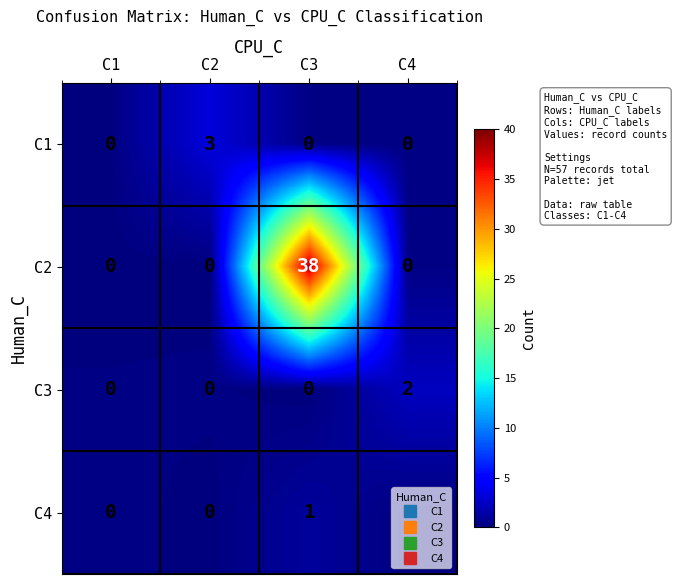

How many distinct data groups are displayed?

4